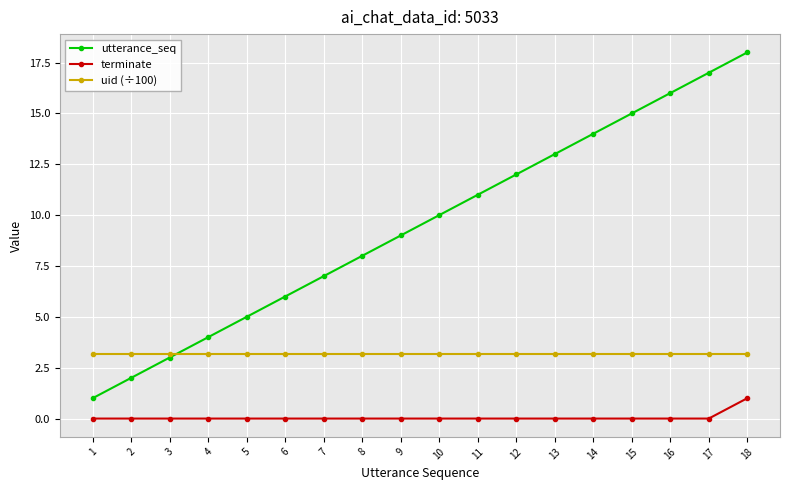

What is the difference between the highest and lowest values at 2?

3.2